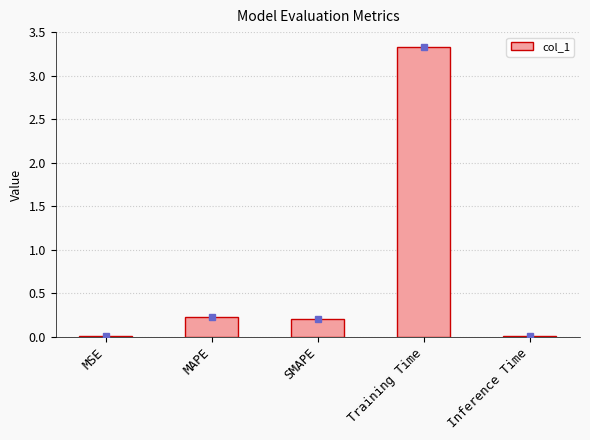

Between Inference Time and Training Time, which is larger?

Training Time